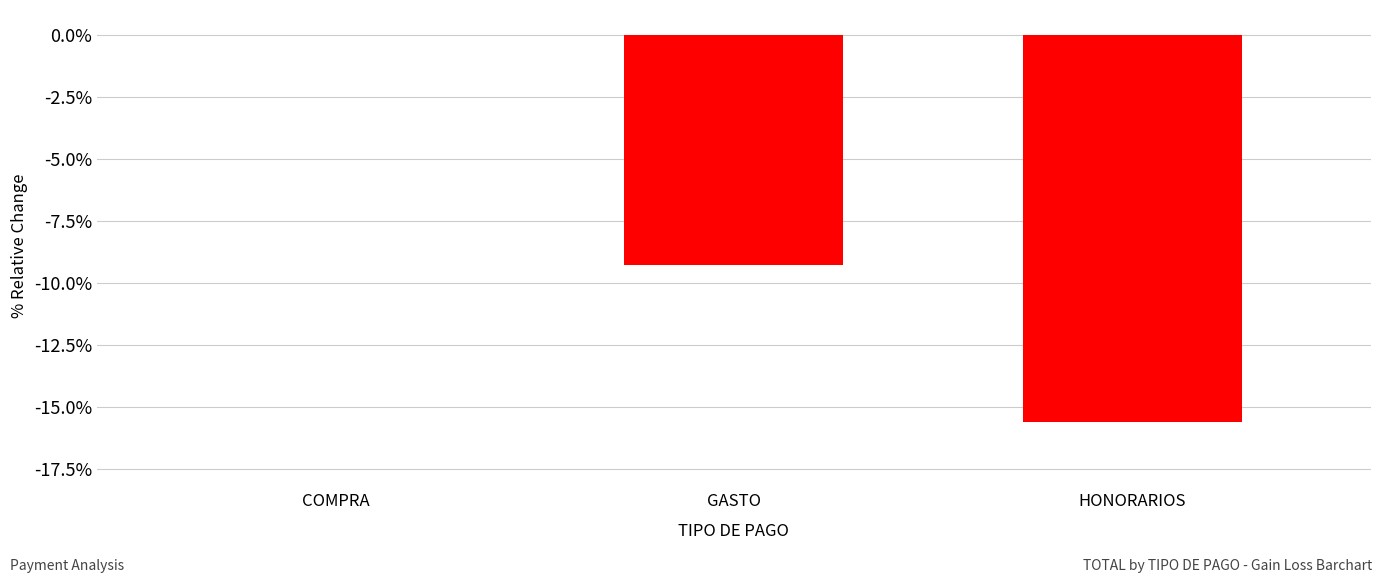

The value at COMPRA is -5.0. True or false?

False